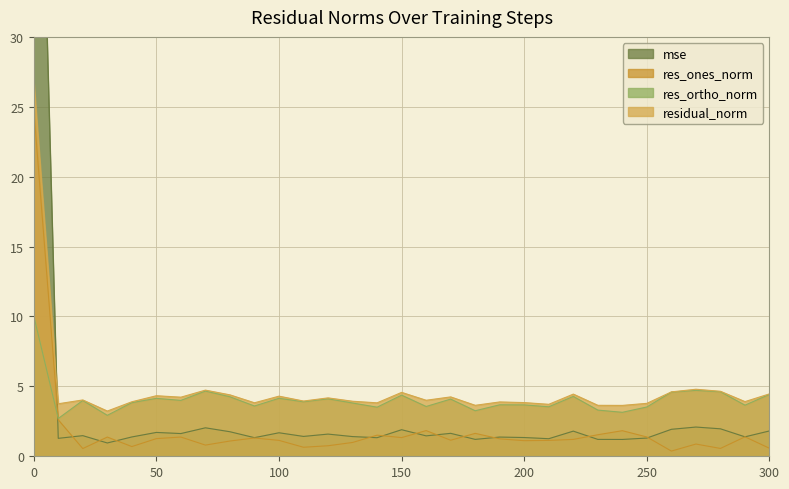

Reading left to right, list all the values displayed in this chart.

mse: 0=65.4	10=1.3	20=1.5	30=1.0	40=1.4	50=1.7	60=1.6	70=2.0	80=1.8	90=1.3	100=1.7	110=1.4	120=1.6	130=1.4	140=1.3	150=1.9	160=1.5	170=1.6	180=1.2	190=1.4	200=1.3	210=1.3	220=1.8	230=1.2	240=1.2	250=1.3	260=1.9	270=2.1	280=2.0	290=1.4	300=1.8
res_ones_norm: 0=24.9	10=2.6	20=0.6	30=1.4	40=0.7	50=1.3	60=1.4	70=0.8	80=1.1	90=1.3	100=1.1	110=0.6	120=0.8	130=1.0	140=1.5	150=1.3	160=1.8	170=1.1	180=1.6	190=1.2	200=1.1	210=1.1	220=1.2	230=1.5	240=1.8	250=1.4	260=0.4	270=0.9	280=0.6	290=1.4	300=0.6
res_ortho_norm: 0=10.1	10=2.7	20=4.0	30=2.9	40=3.8	50=4.1	60=4.0	70=4.7	80=4.3	90=3.6	100=4.1	110=3.9	120=4.1	130=3.8	140=3.5	150=4.4	160=3.6	170=4.1	180=3.3	190=3.7	200=3.7	210=3.5	220=4.3	230=3.3	240=3.1	250=3.5	260=4.6	270=4.7	280=4.6	290=3.7	300=4.4
residual_norm: 0=26.8	10=3.8	20=4.0	30=3.2	40=3.9	50=4.3	60=4.2	70=4.7	80=4.4	90=3.8	100=4.3	110=4.0	120=4.2	130=3.9	140=3.8	150=4.6	160=4.0	170=4.2	180=3.6	190=3.9	200=3.8	210=3.7	220=4.4	230=3.6	240=3.6	250=3.8	260=4.6	270=4.8	280=4.6	290=3.9	300=4.5